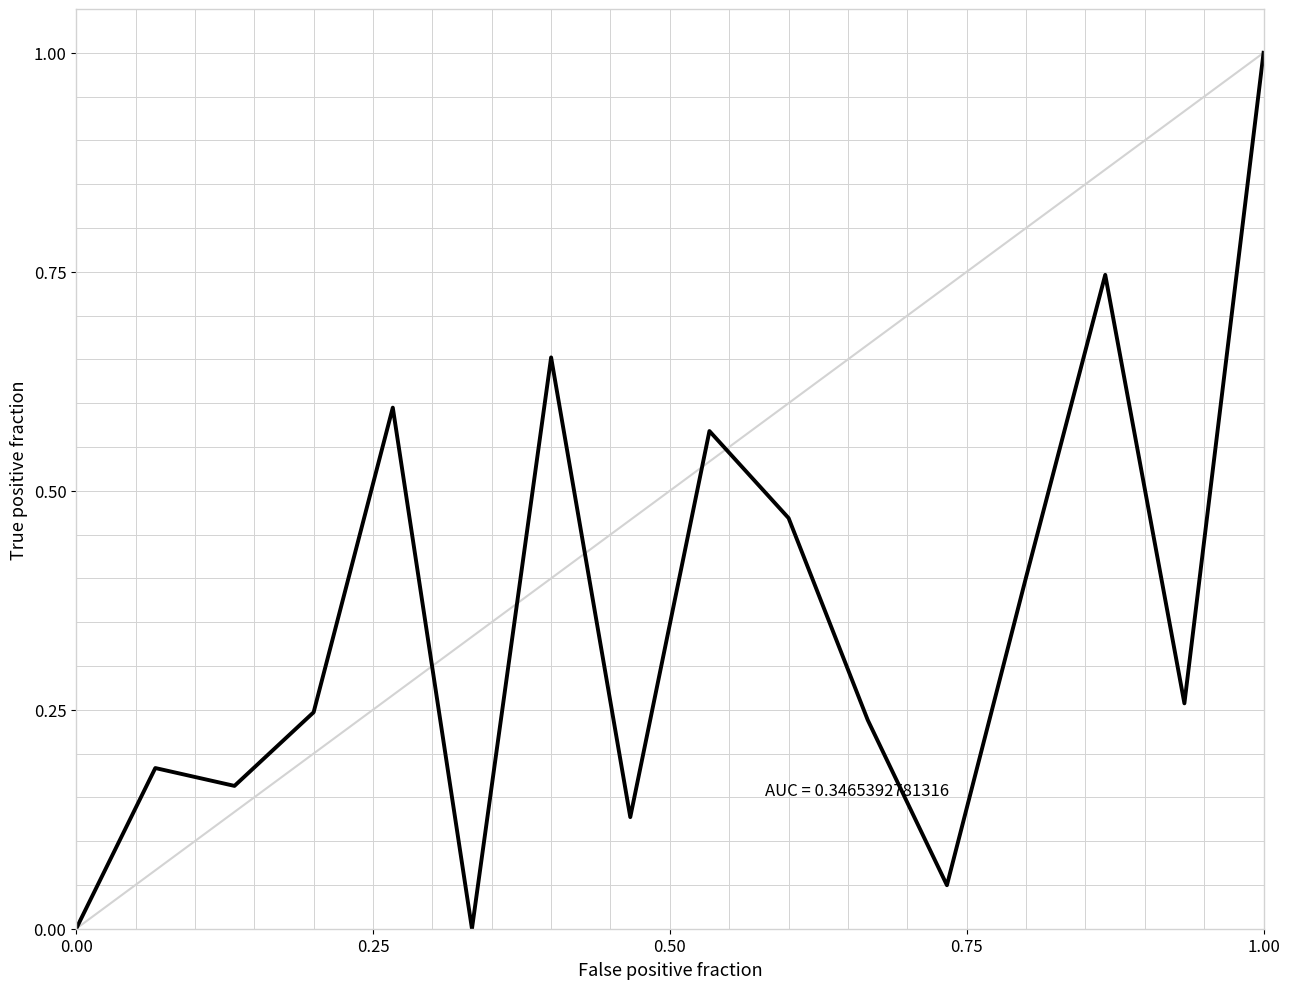

Count the number of categories in the chart.

16